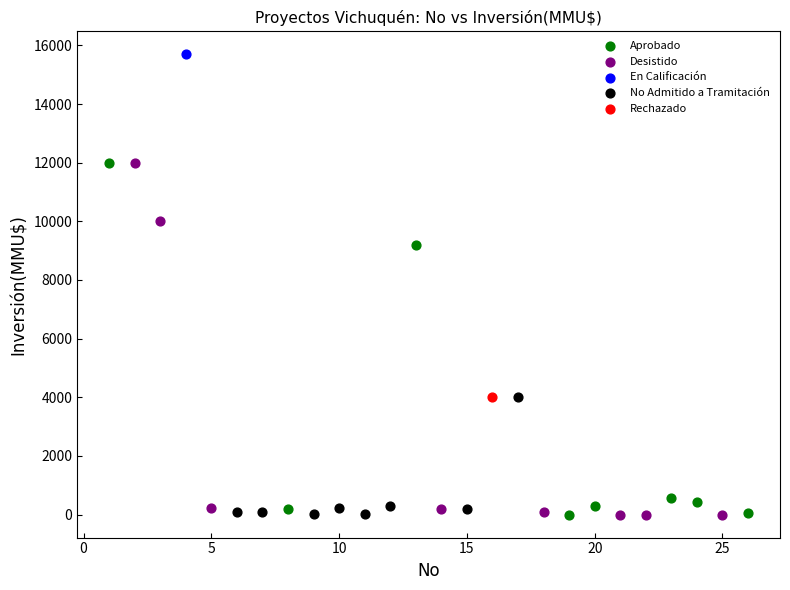

Which series contains the highest Y value?

En Calificación